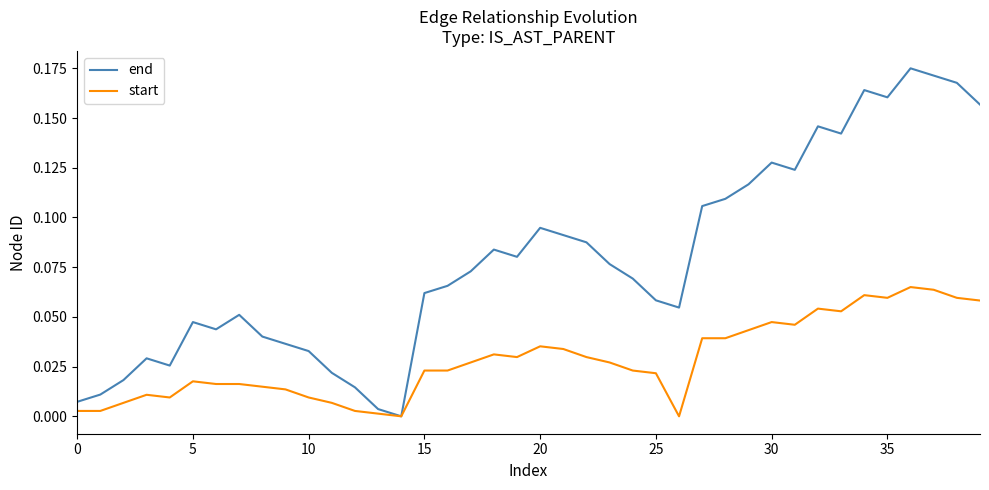

Rank the series by their average value, from lowest to highest.

start, end